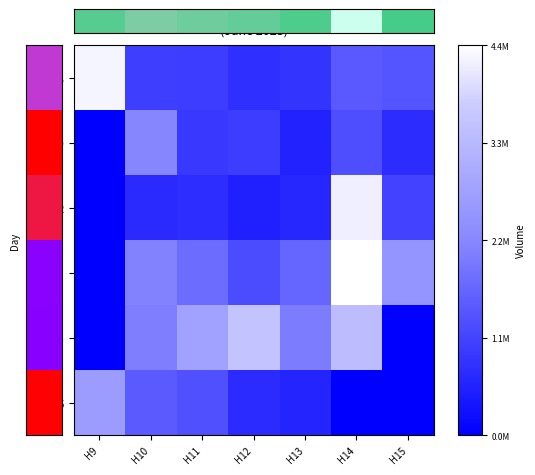

Which series changed the most between H10 and H15?

Jun 14